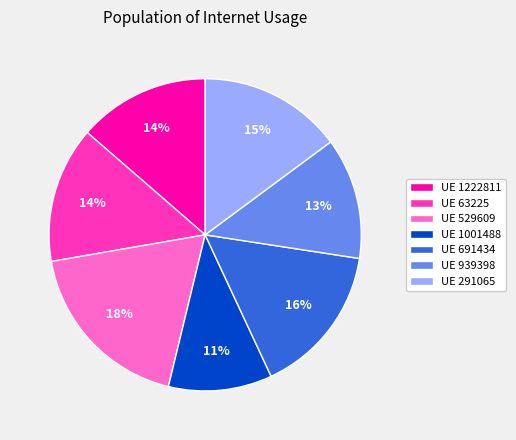

How many slices are in this pie chart?

7